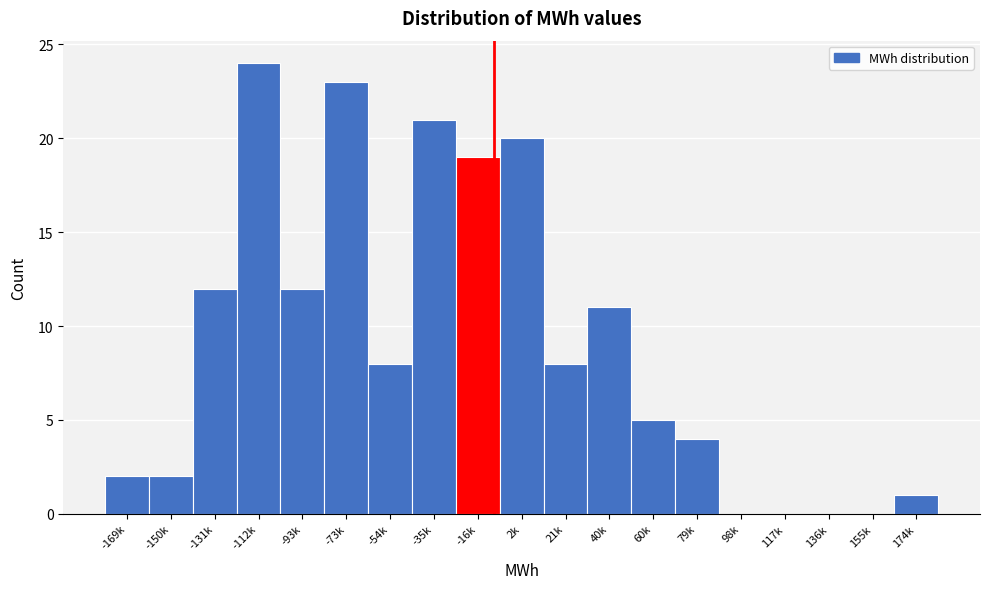

Reading right to left, extract all data points from this chart.

174k=1	155k=0	136k=0	117k=0	98k=0	79k=4	60k=5	40k=11	21k=8	2k=20	-16k=19	-35k=21	-54k=8	-73k=23	-93k=12	-112k=24	-131k=12	-150k=2	-169k=2